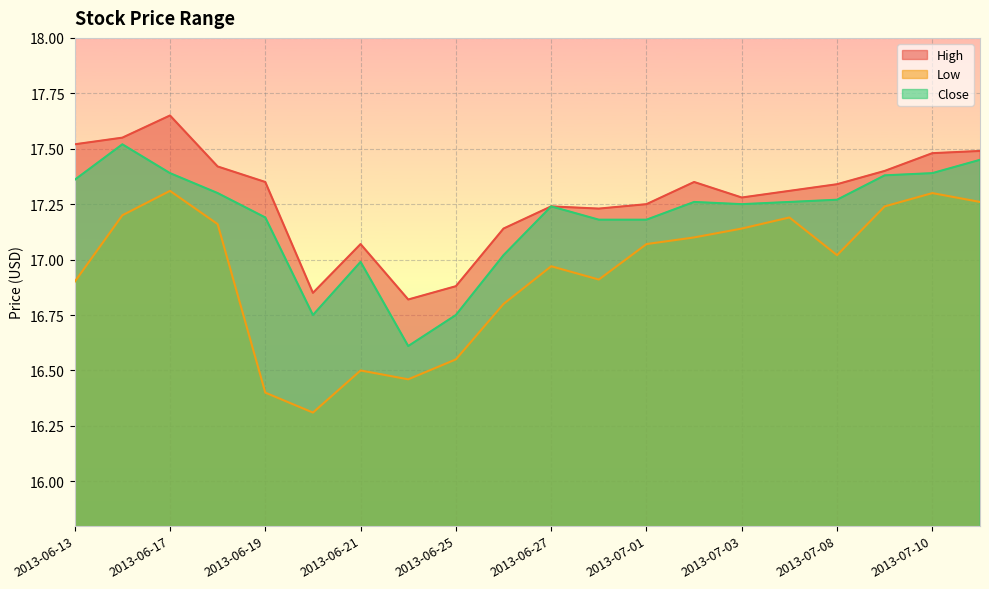

Count the number of categories in the chart.

20